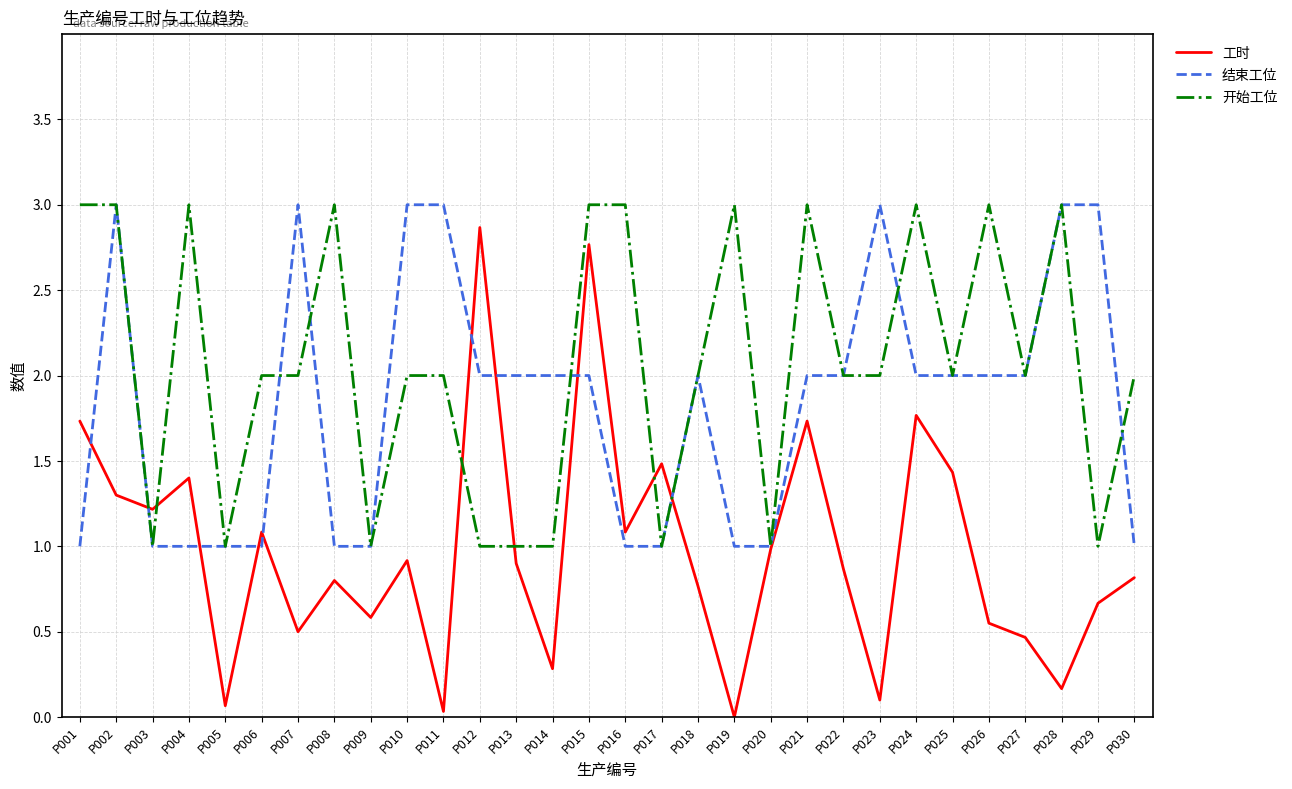

Which series ends up on top after the final intersection of 开始工位 and 工时?

开始工位